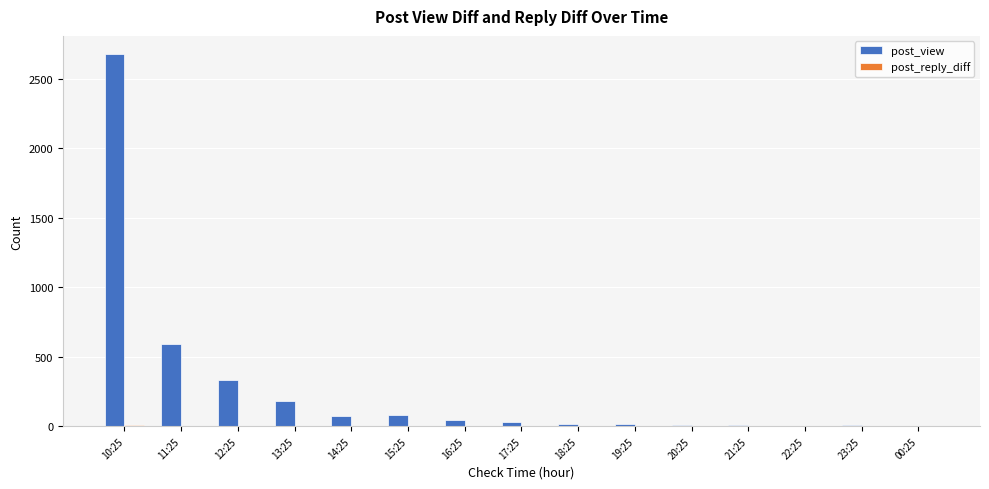

How many groups of bars are there?

15